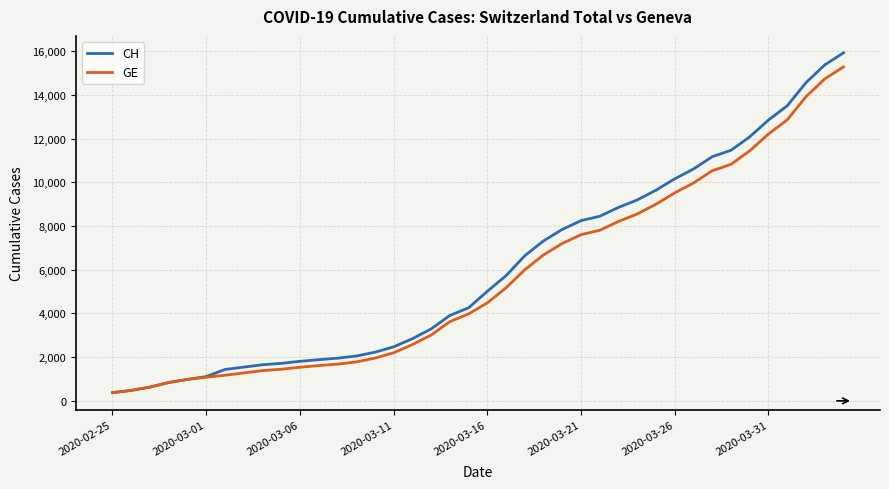

What is the difference between the second highest and minimum values in the GE series?

14358